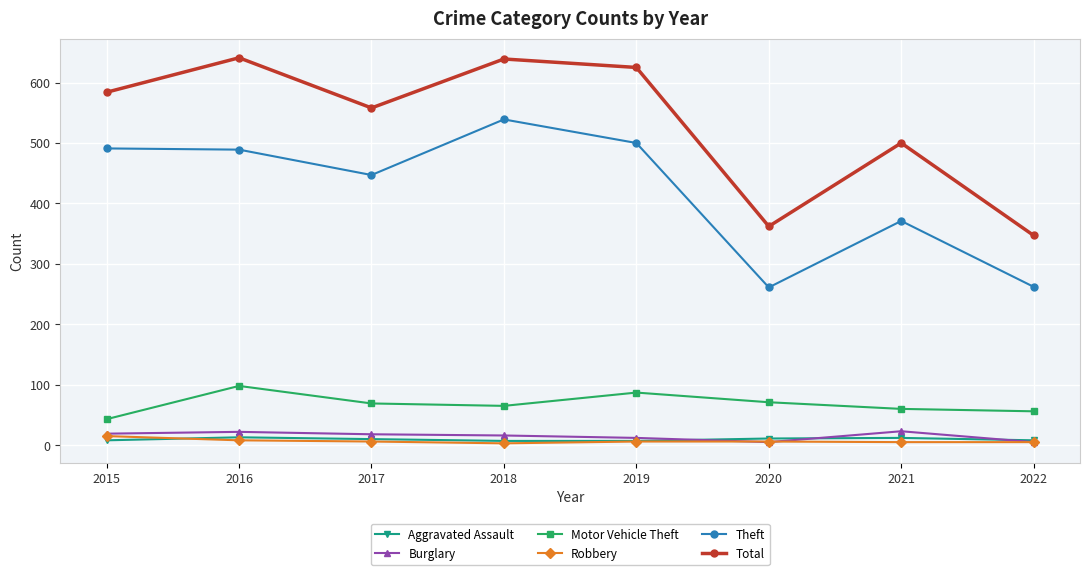

True or false: Motor Vehicle Theft and Burglary intersect in this chart.

False